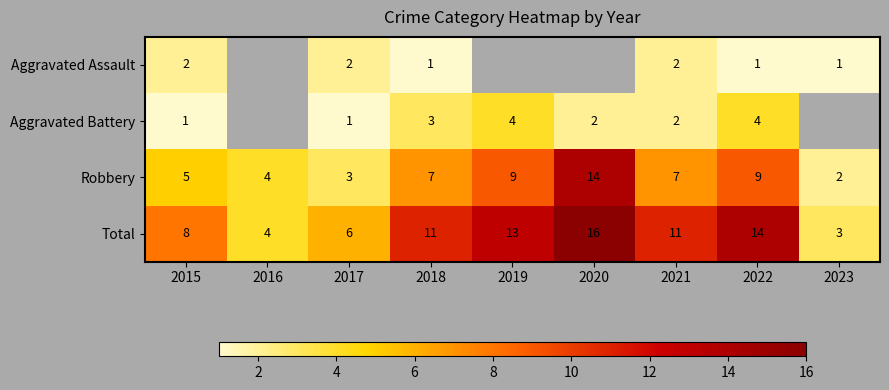

What is the greatest value displayed?

16.0